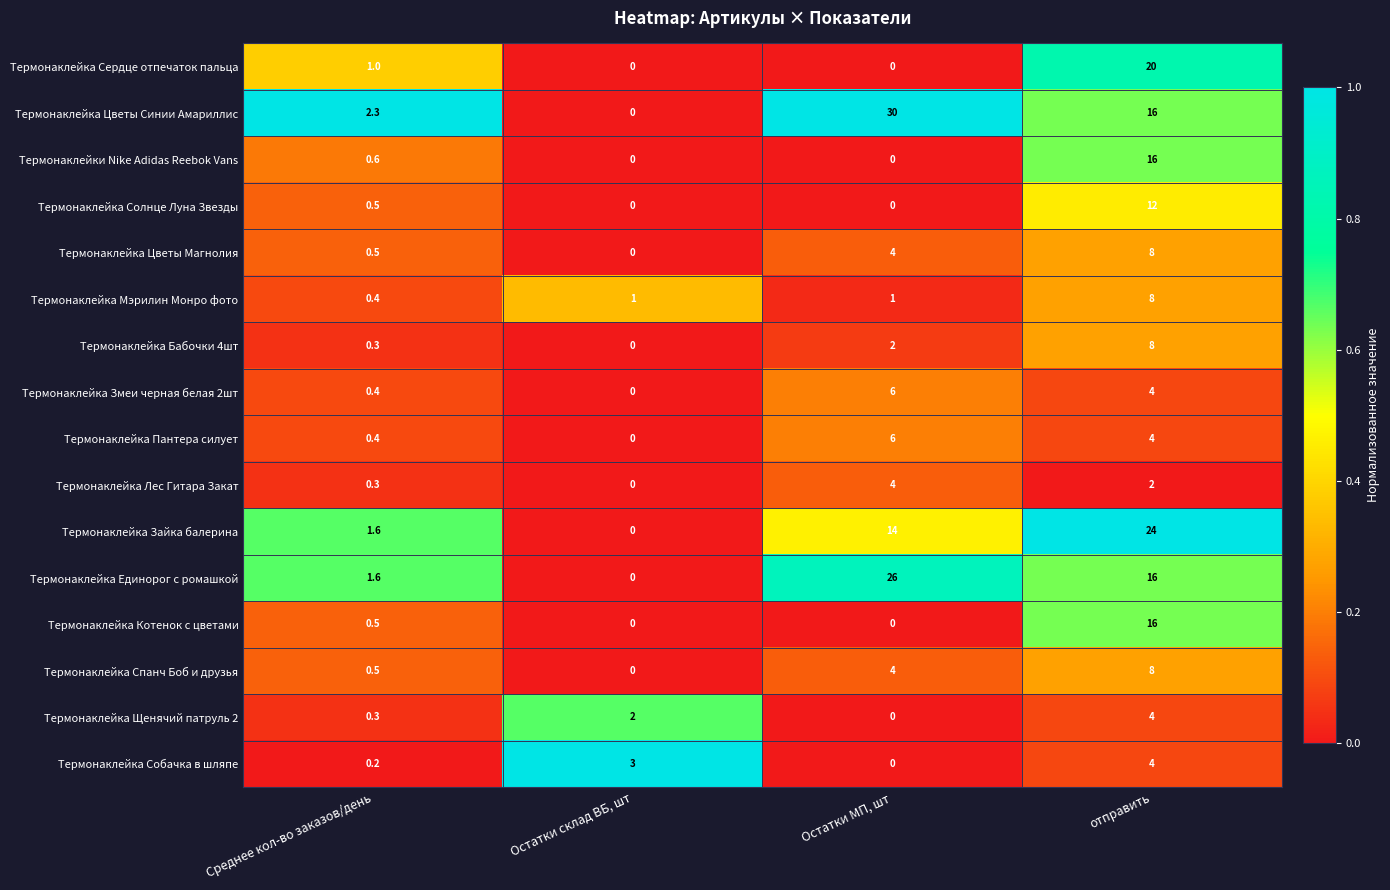

What is the difference between the maximum and minimum values in the Термонаклейка Собачка в шляпе series?

4.0